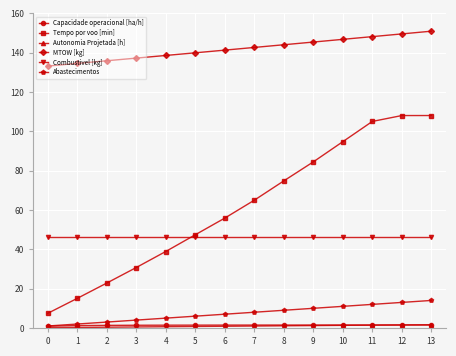

Which series changed the most between 3 and 5?

Tempo por voo [min]